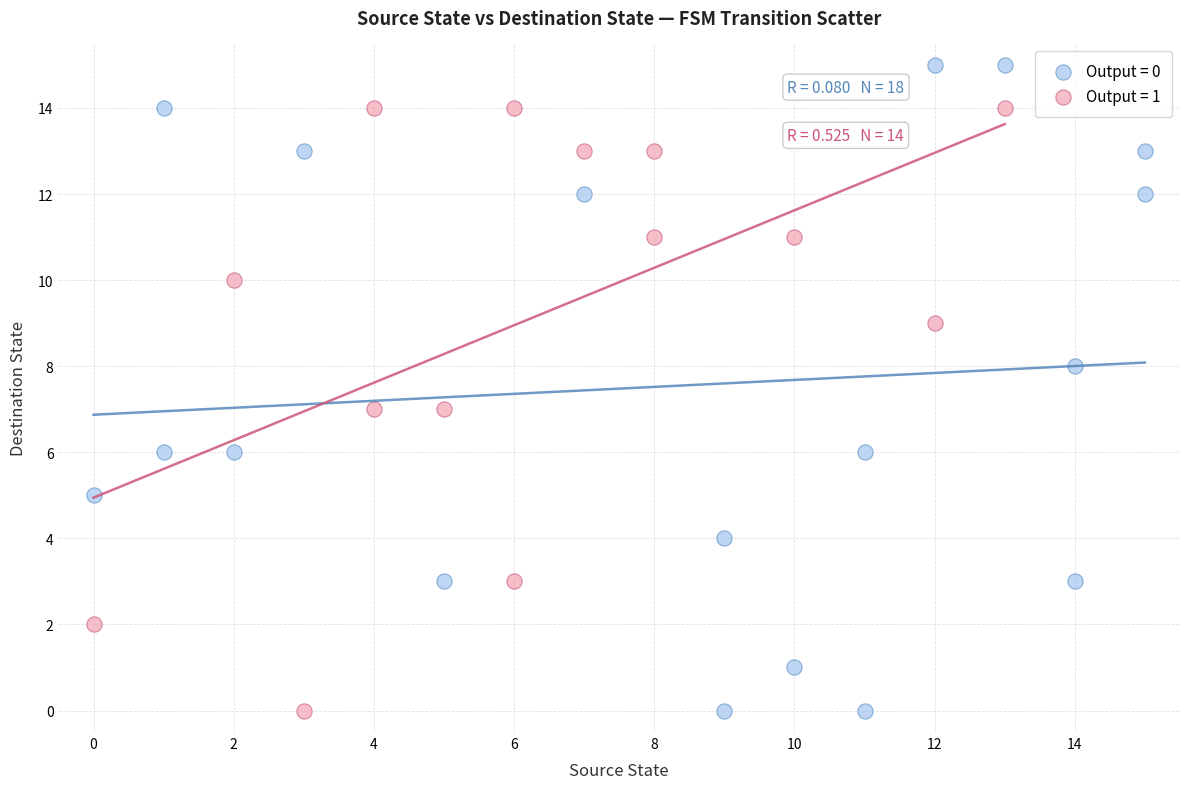

Which series reaches the maximum Y coordinate?

Output = 0